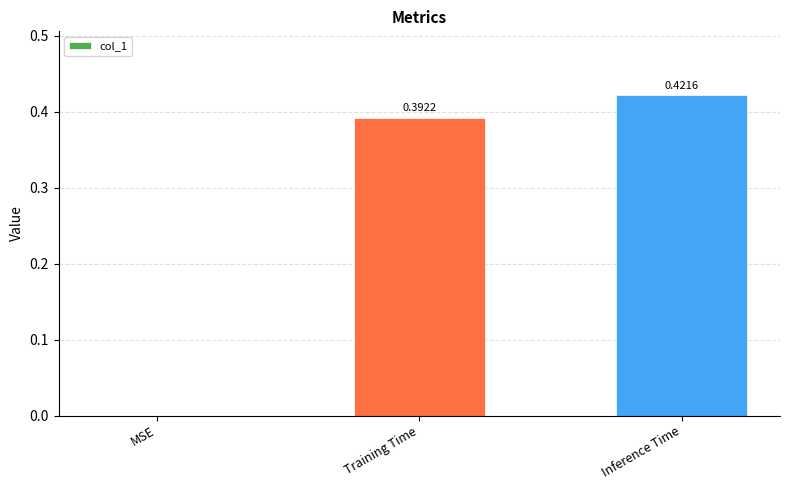

How many values are between 0 and 1?

3